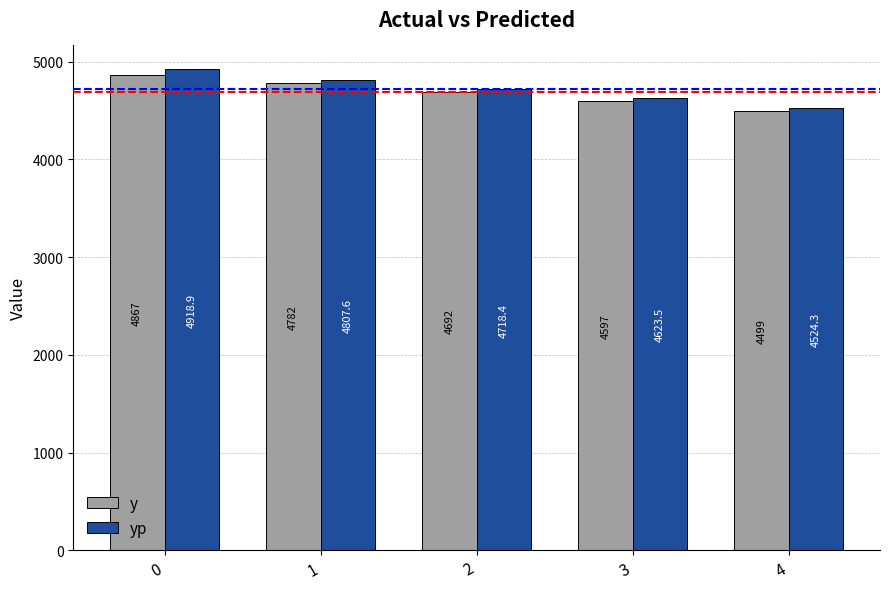

List the labels in order of y value, largest first.

0, 1, 2, 3, 4